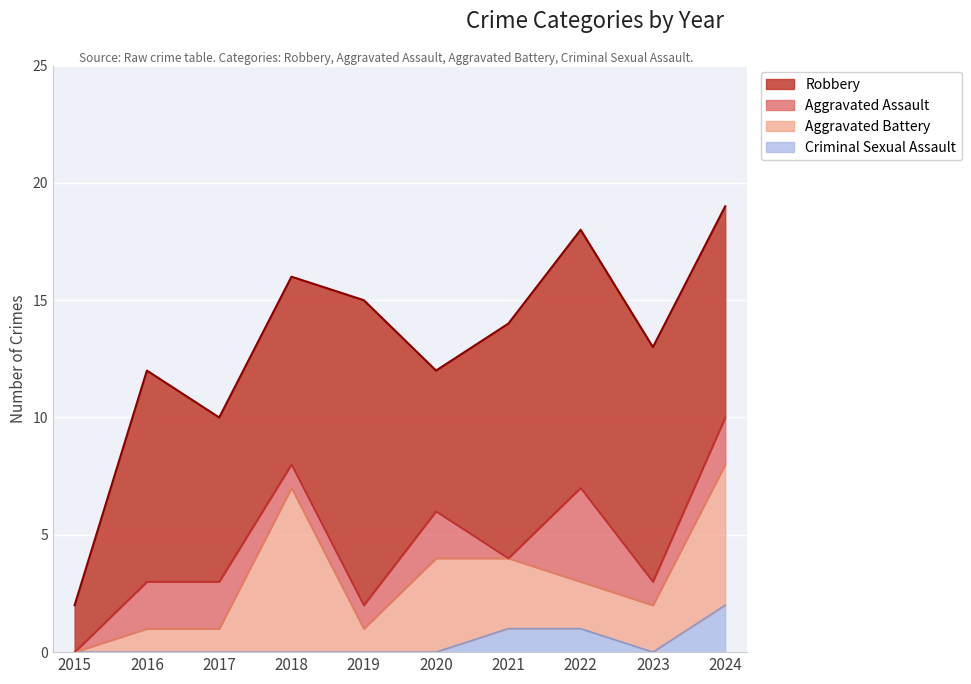

What is the maximum value for Aggravated Battery?

7